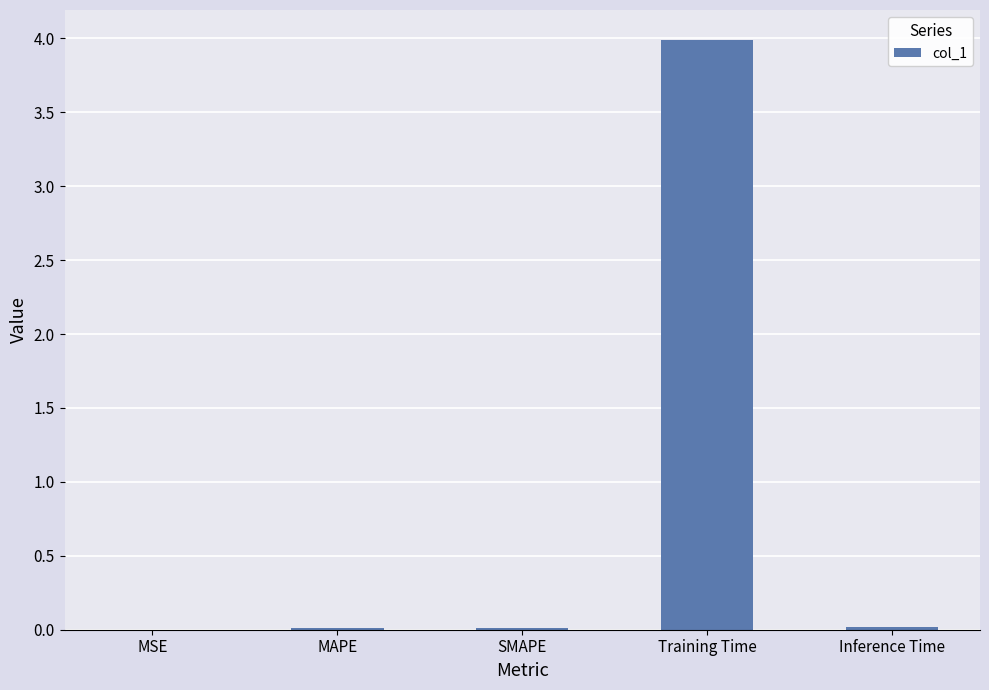

How many series are shown in this chart?

1